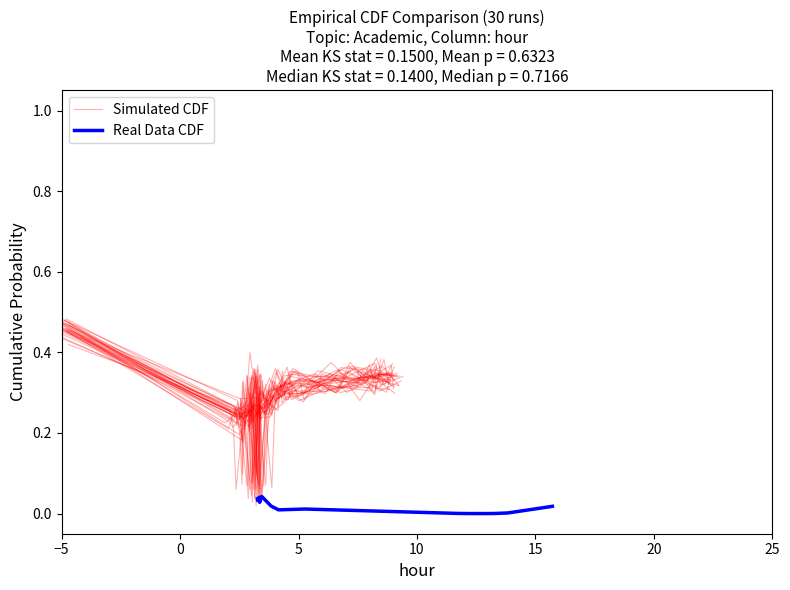

Count the number of categories in the chart.

20